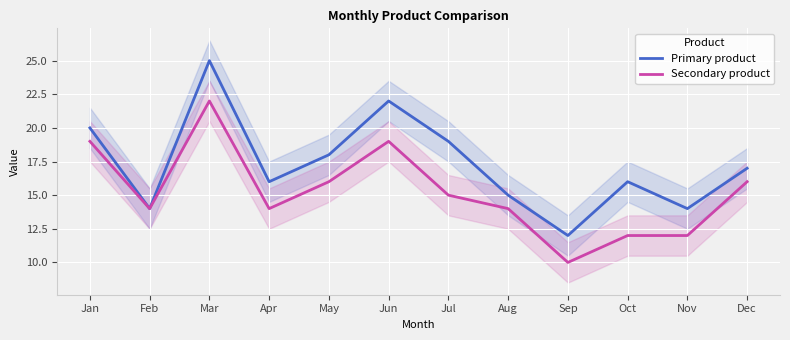

Reading left to right, list all the values displayed in this chart.

Primary product: 20	14	25	16	18	22	19	15	12	16	14	17
Secondary product: 19	14	22	14	16	19	15	14	10	12	12	16